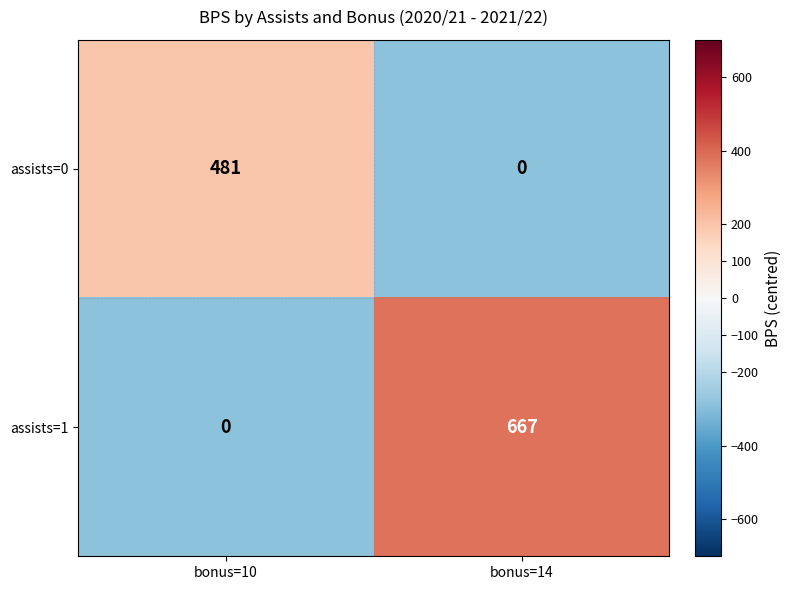

At which label does assists=0 reach its minimum?

bonus=14